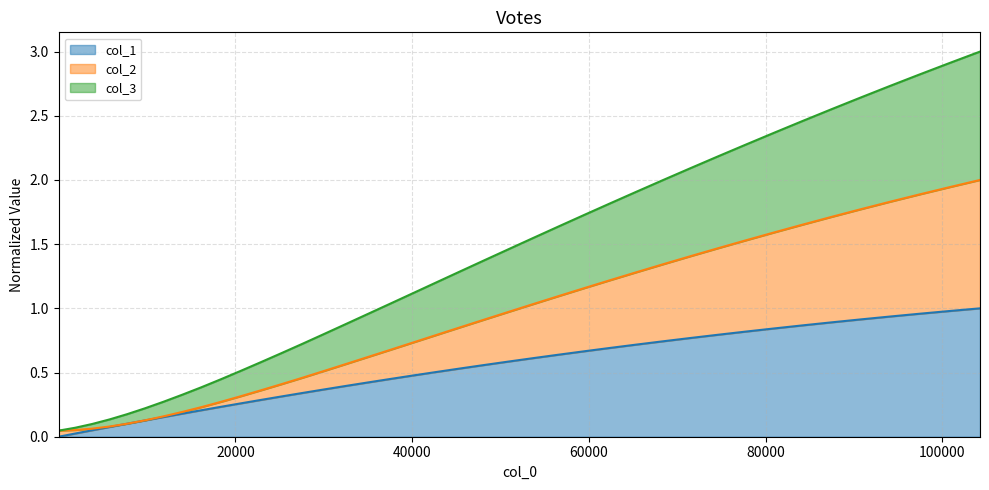

True or false: col_3 and col_2 cross at least once.

False